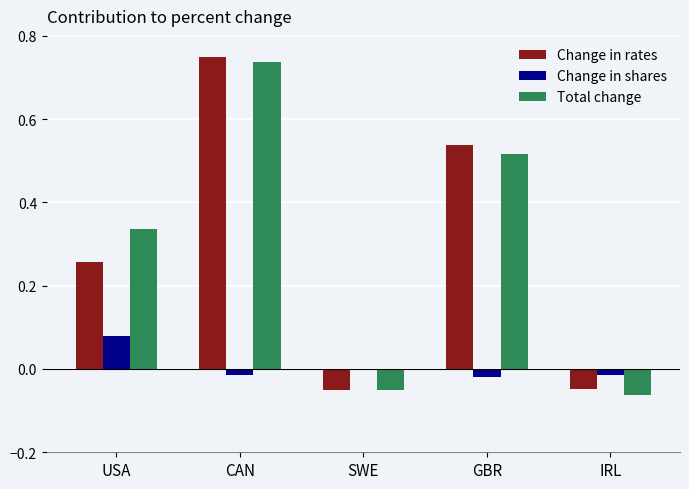

The value of Change in shares at IRL is -0.0. True or false?

True